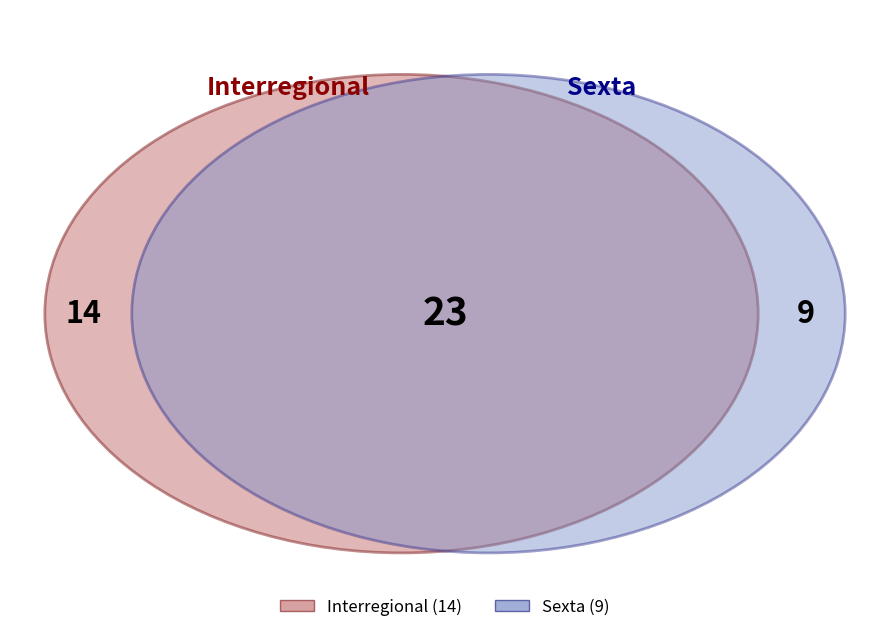

Rank the categories by value from lowest to highest.

Sexta, Interregional